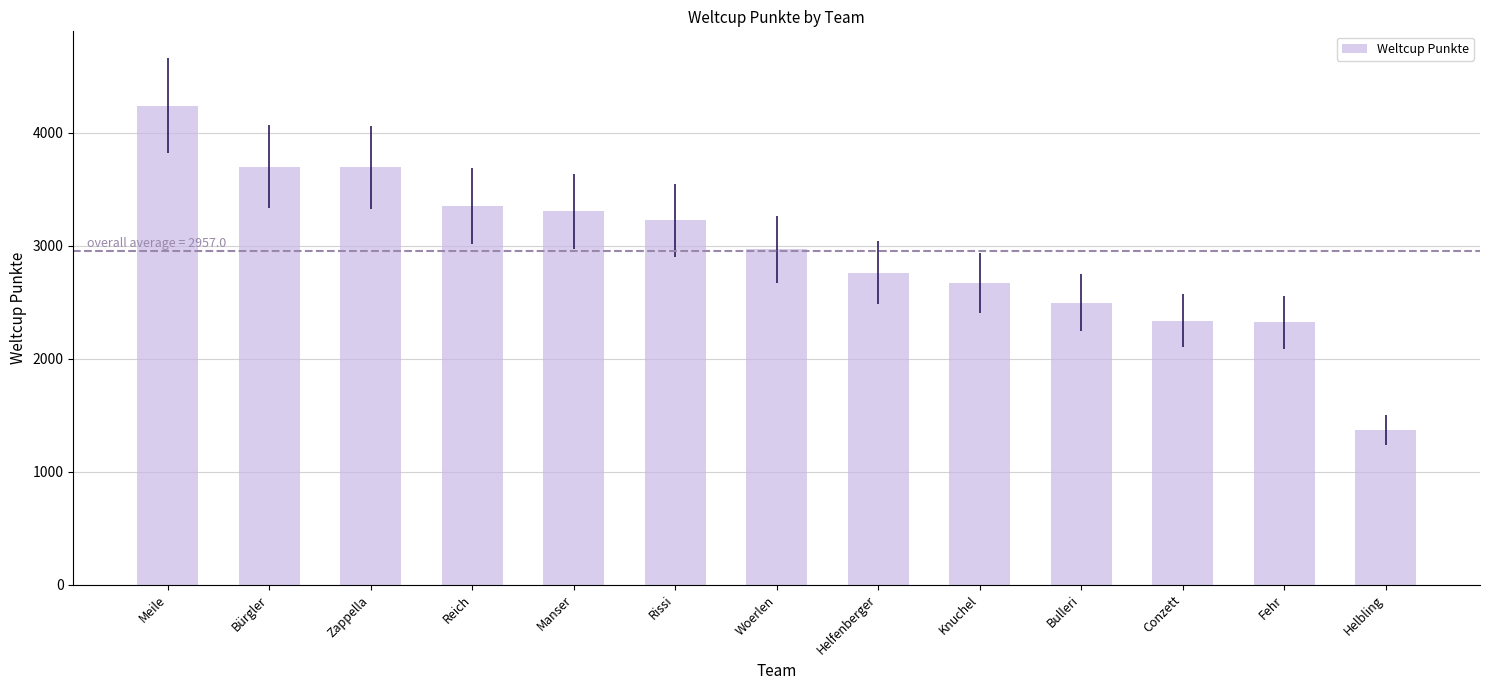

Which has a higher value, Helfenberger or Manser?

Manser